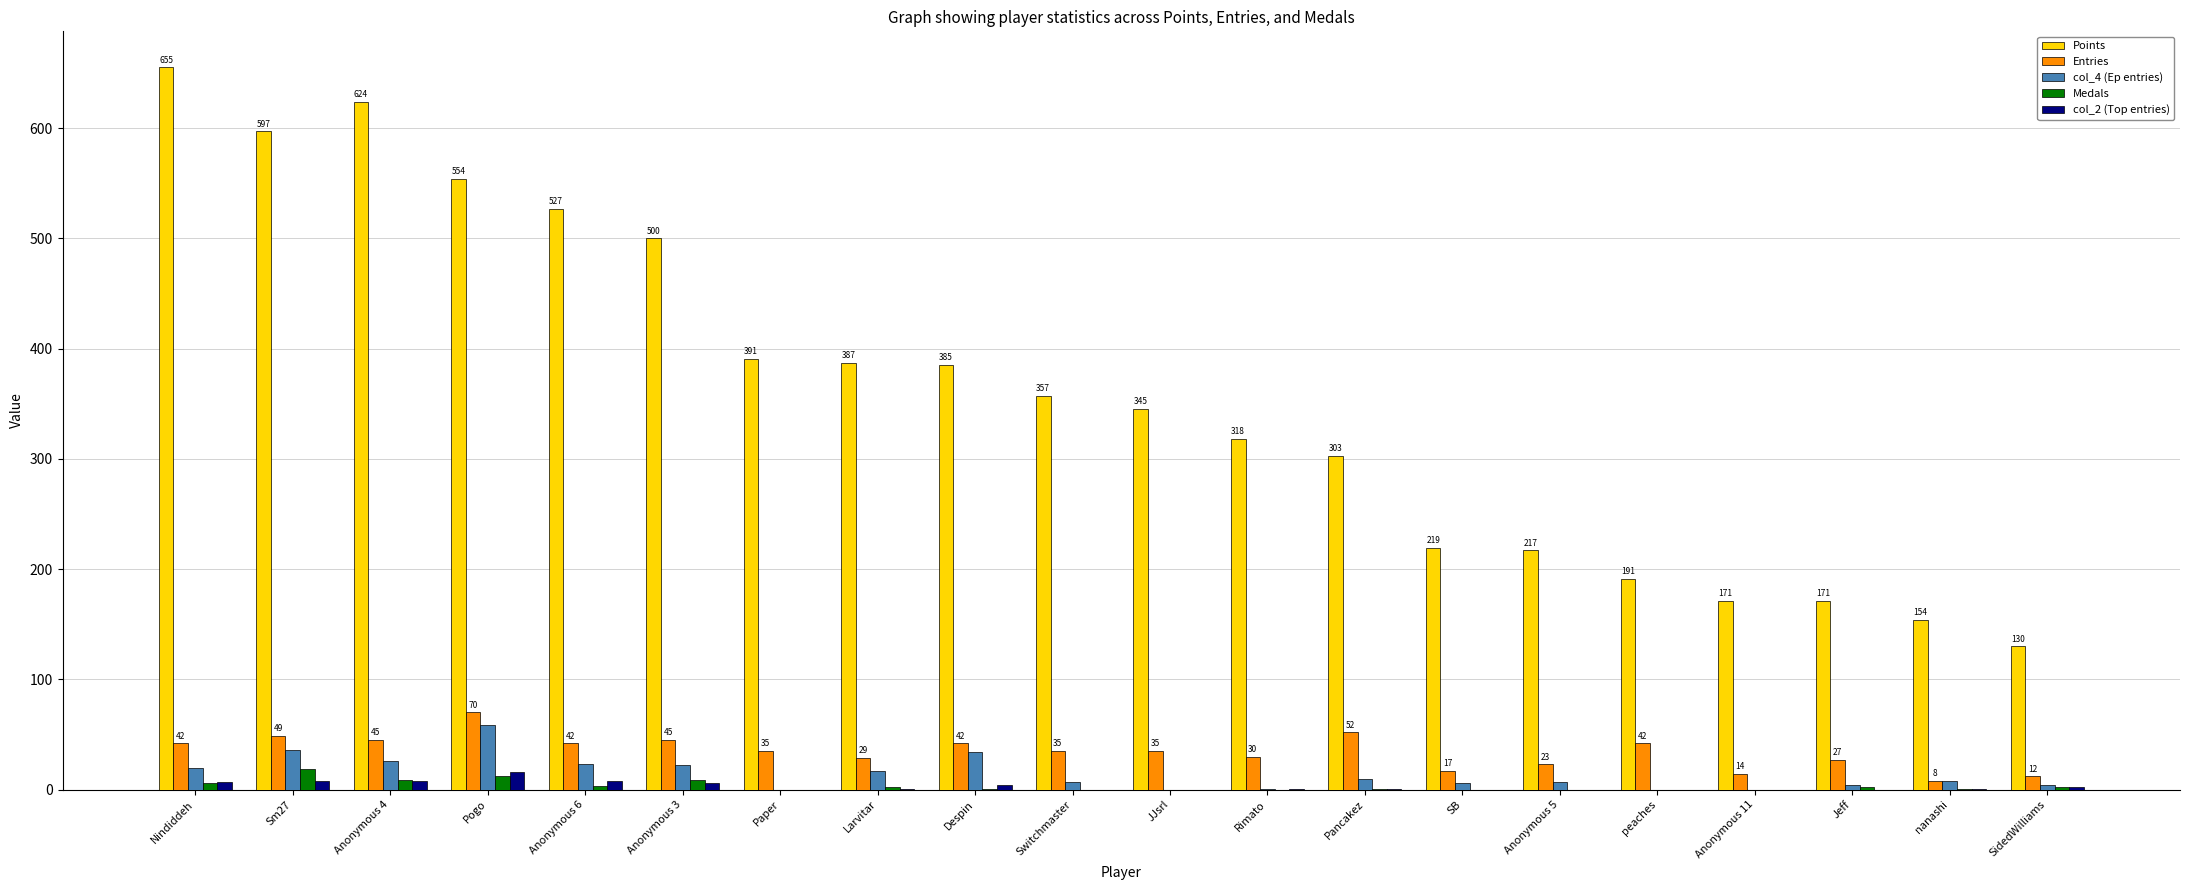

Is the value of col_4 (Ep entries) at peaches greater than the value of Points at Jeff?

No